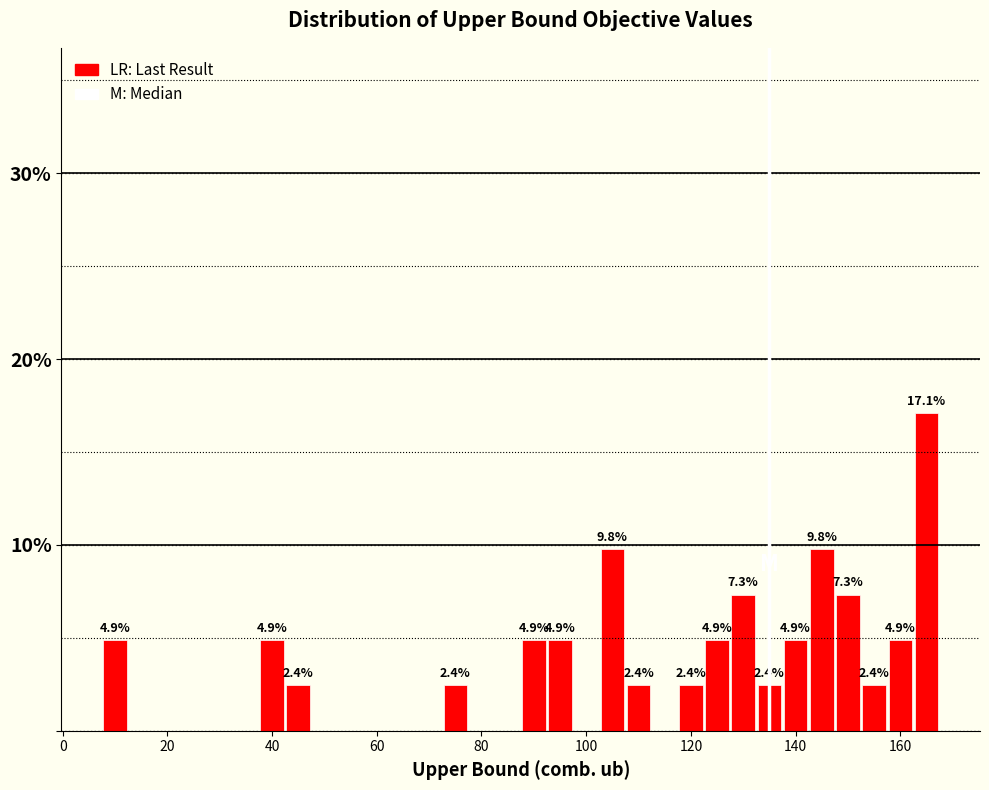

Read against the x-axis, roughly where is the centre of the tallest bar?

166